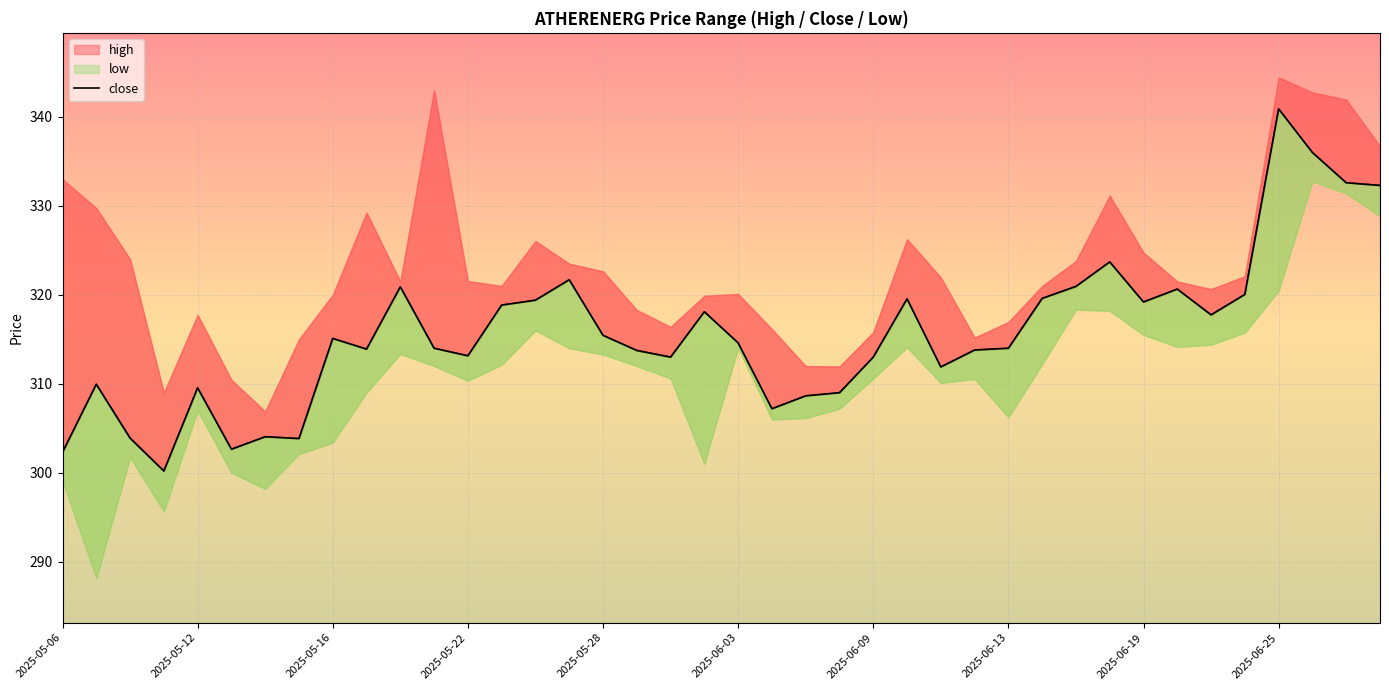

Where is the data nearest to the value 320?

35